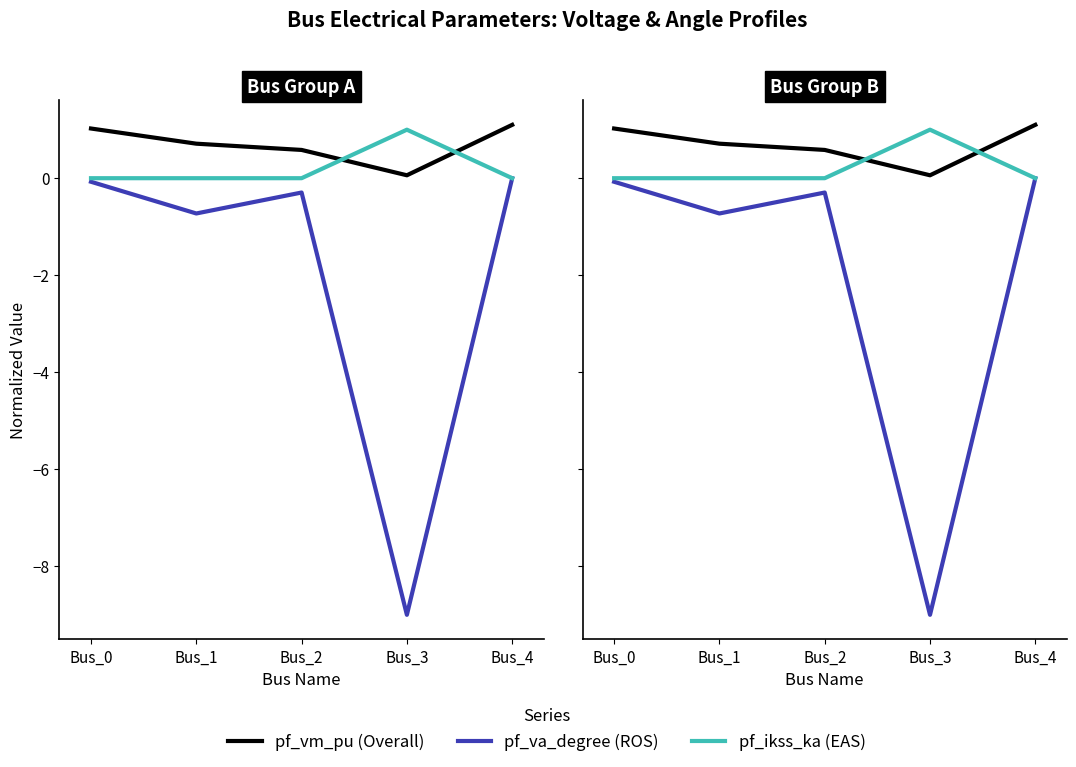

Which series has the widest spread of values?

pf_va_degree (÷10)